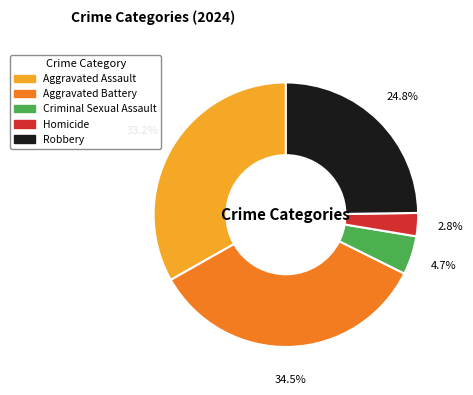

Between Criminal Sexual Assault and Aggravated Battery, which is larger?

Aggravated Battery